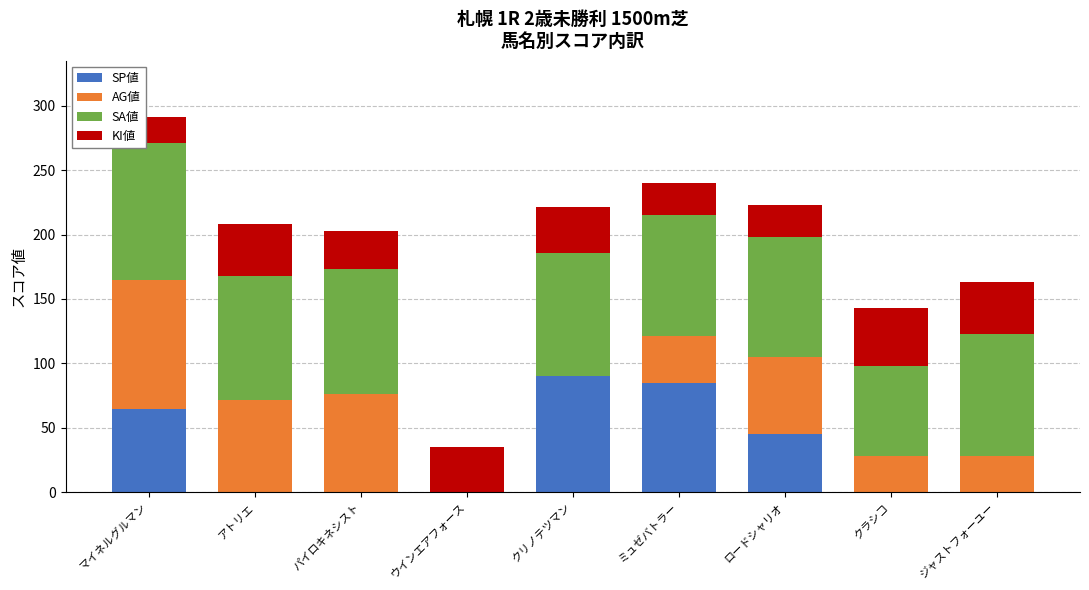

The SP値 series shows 45 at ロードシャリオ. True or false?

True